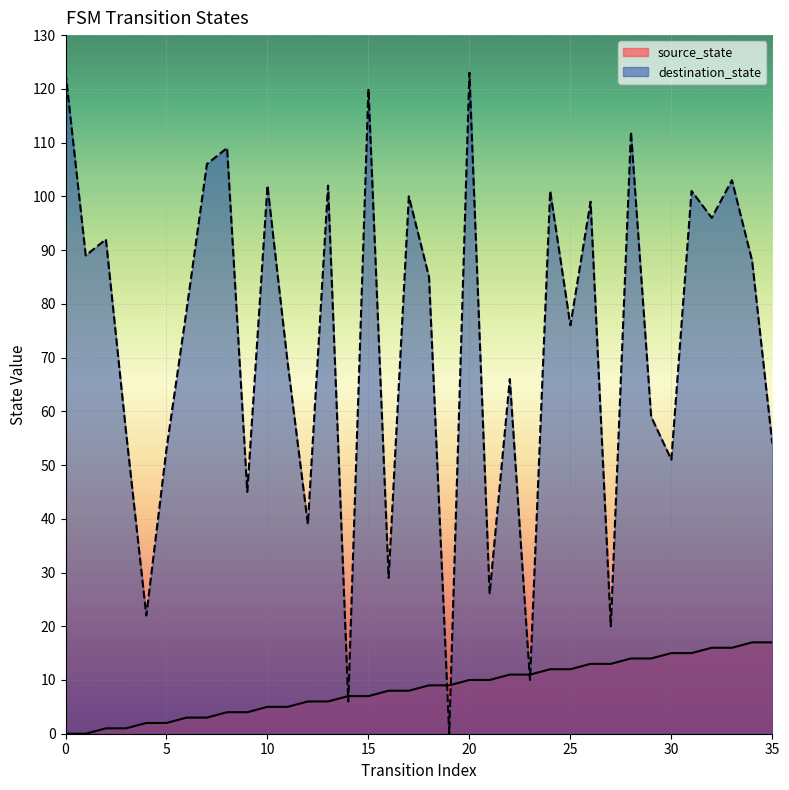

Reading right to left, what are all the values shown in this chart?

source_state: 17	17	16	16	15	15	14	14	13	13	12	12	11	11	10	10	9	9	8	8	7	7	6	6	5	5	4	4	3	3	2	2	1	1	0	0
destination_state: 54	88	103	96	101	51	59	112	20	99	76	101	10	66	26	123	0	85	100	29	120	6	102	39	69	102	45	109	106	79	53	22	56	92	89	123